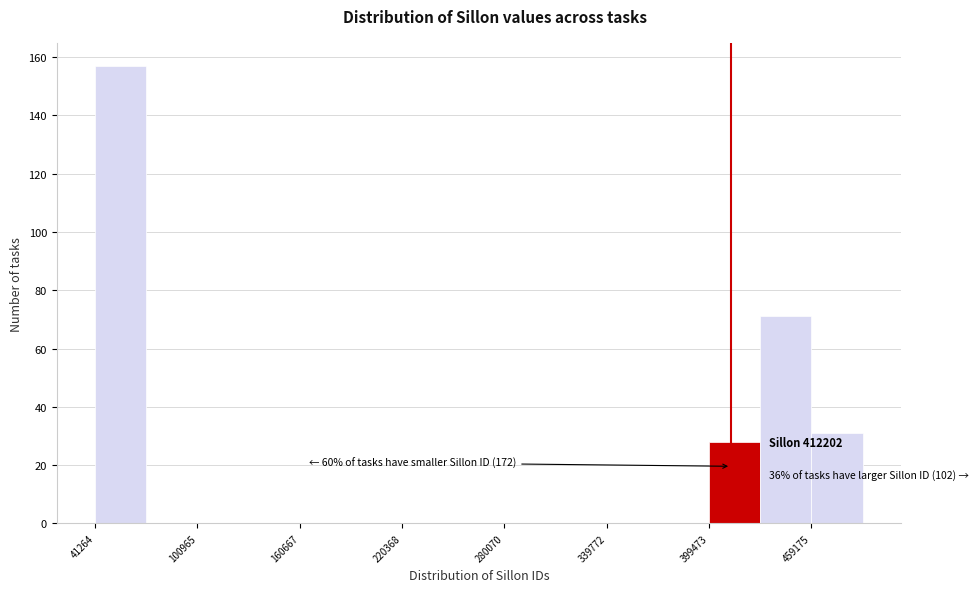

Around what value on the x-axis is the tallest bar? Give the approximate position of its centre, as read against the axis.

60000